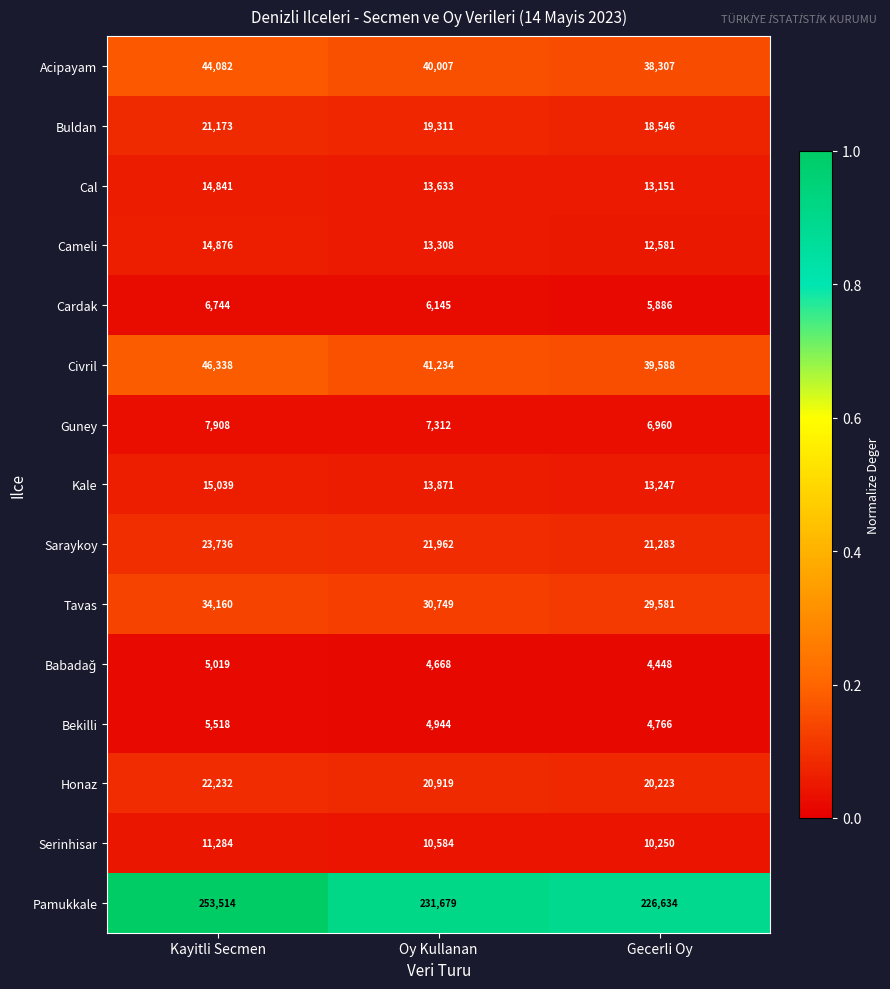

The value of Cameli at Oy Kullanan is 13308. True or false?

True